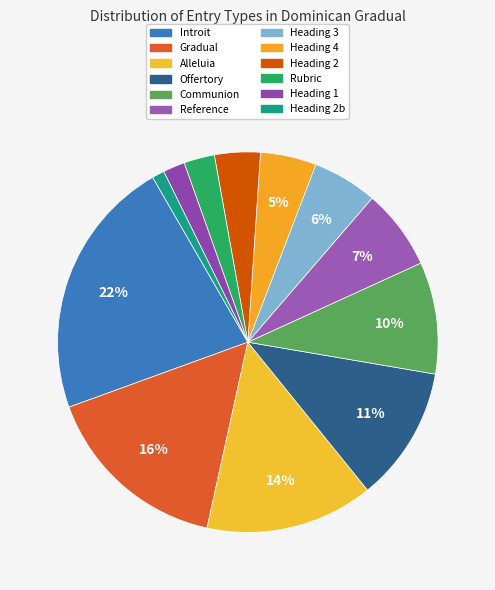

Approximately how many times larger is the value at Alleluia compared to Communion?

1.5